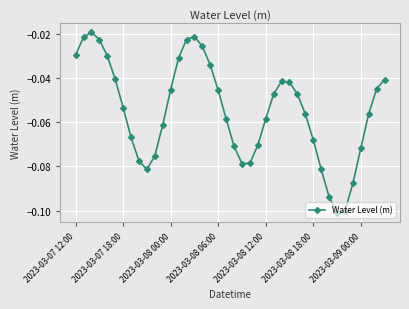

How many points are higher than both their immediate neighbors (excluding endpoints)?

3